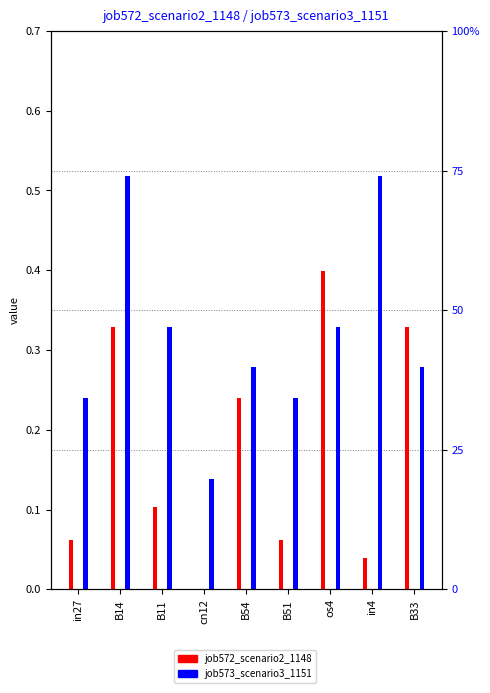

The job572_scenario2_1148 series shows 0.4 at os4. True or false?

True